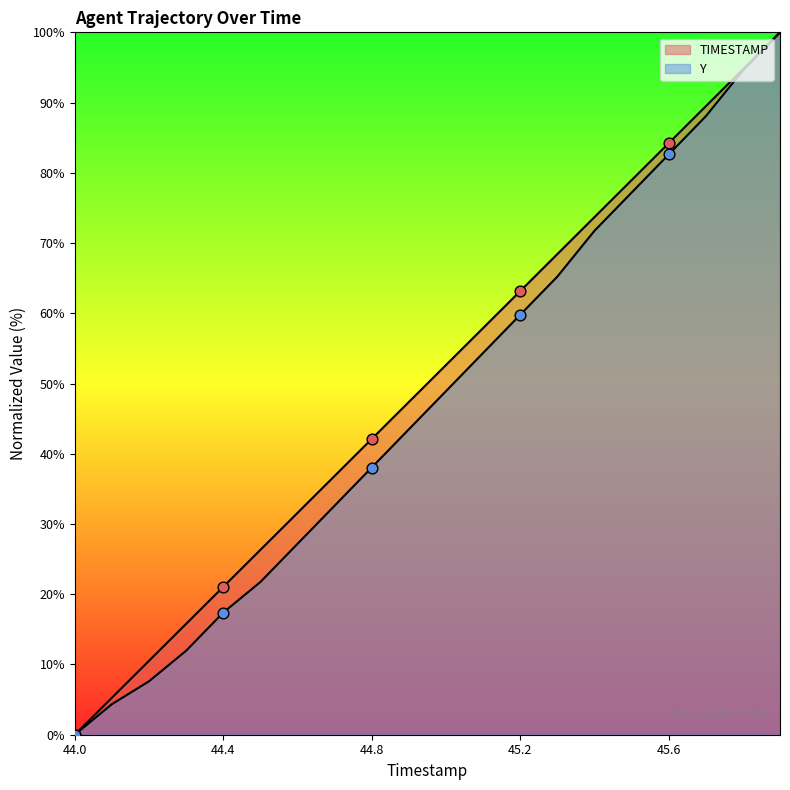

Is the value of Y at 44.1 greater than the value of TIMESTAMP at 44.7?

No